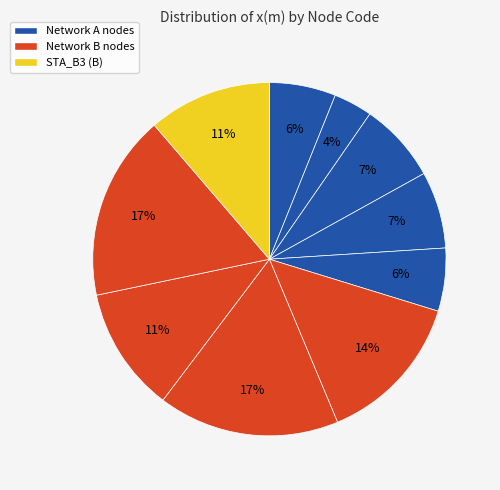

Which category has the smallest portion of the pie?

STA_A1